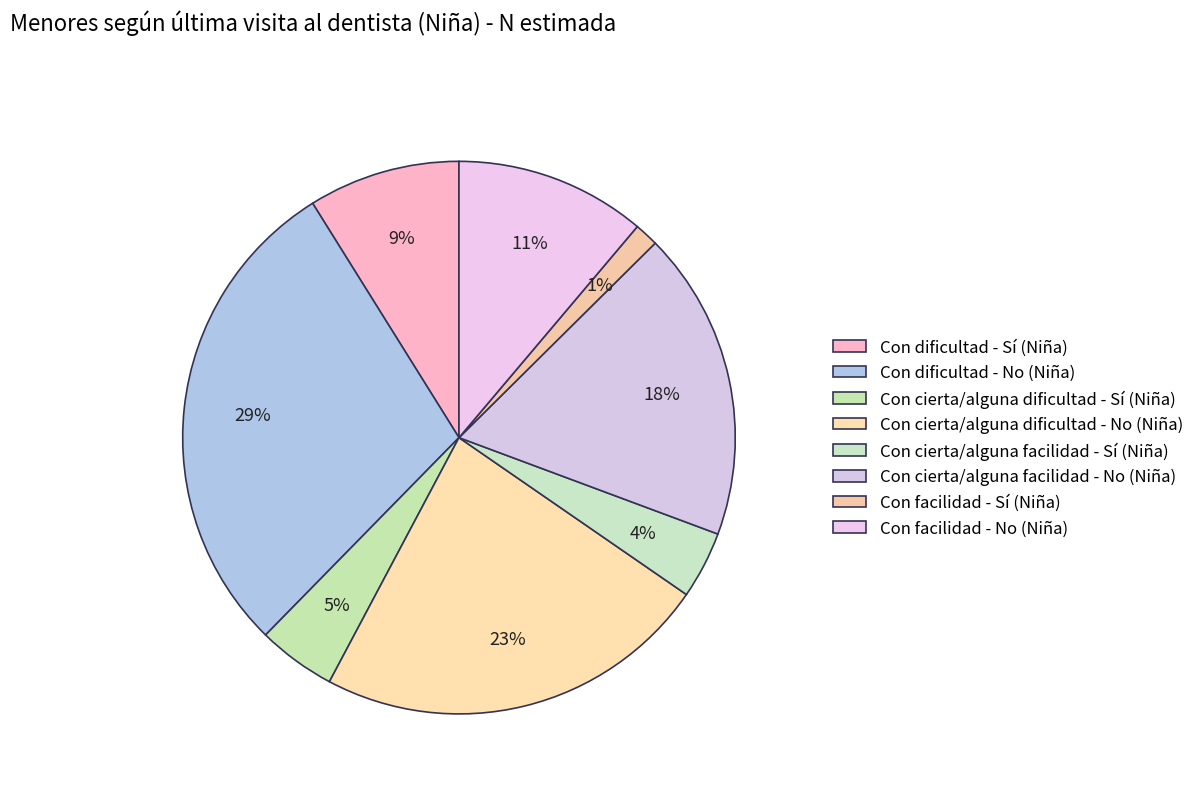

To the nearest percent, what is the difference between the Con cierta/alguna facilidad - No (Niña) and Con cierta/alguna dificultad - No (Niña) slice percentages?

5%